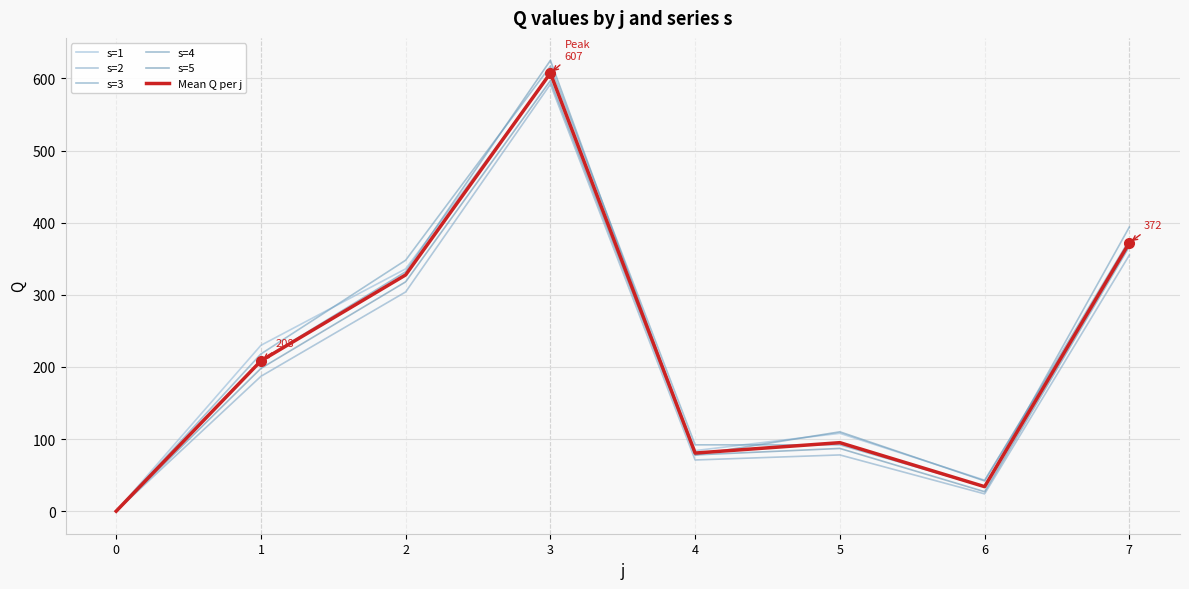

True or false: s=3 and s=2 cross at least once.

False